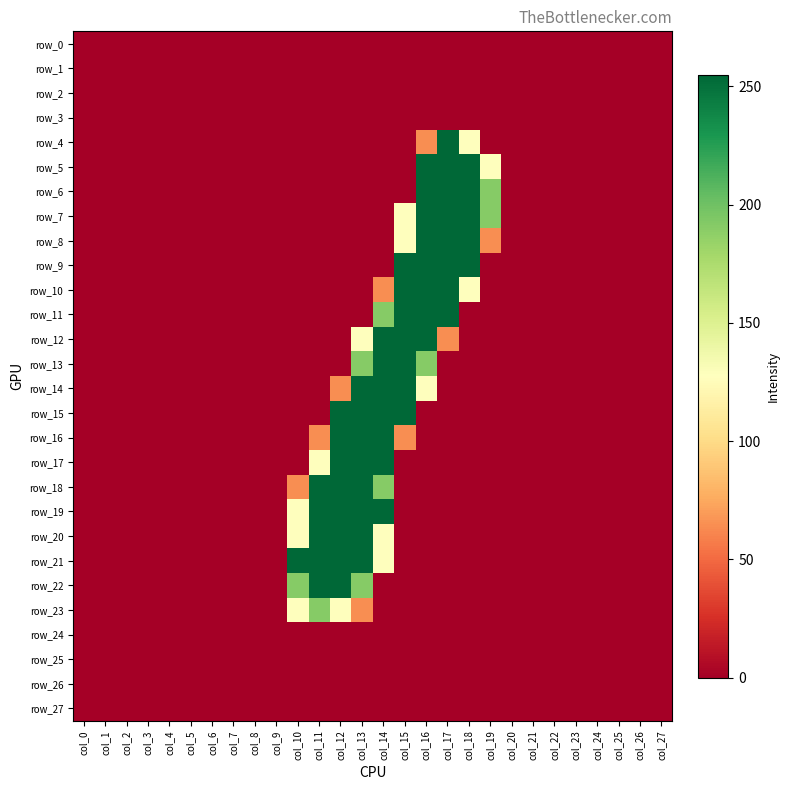

Which series has the widest spread of values?

row_4